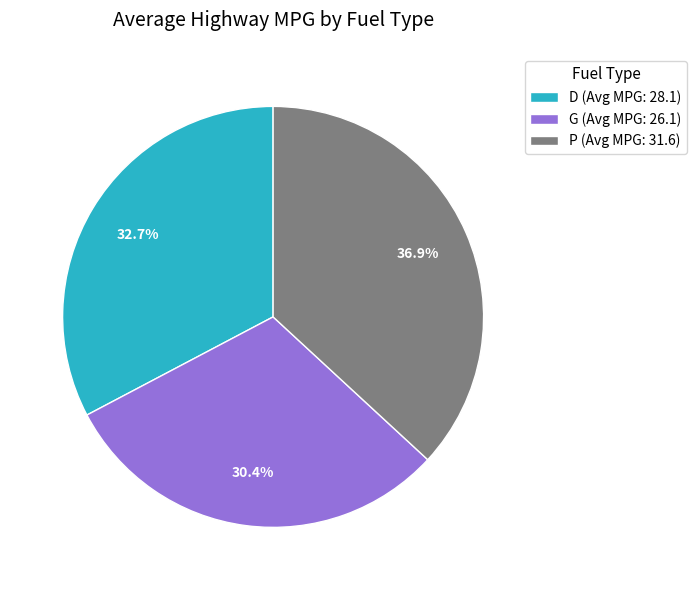

Is it true that G is 30% of the pie?

True